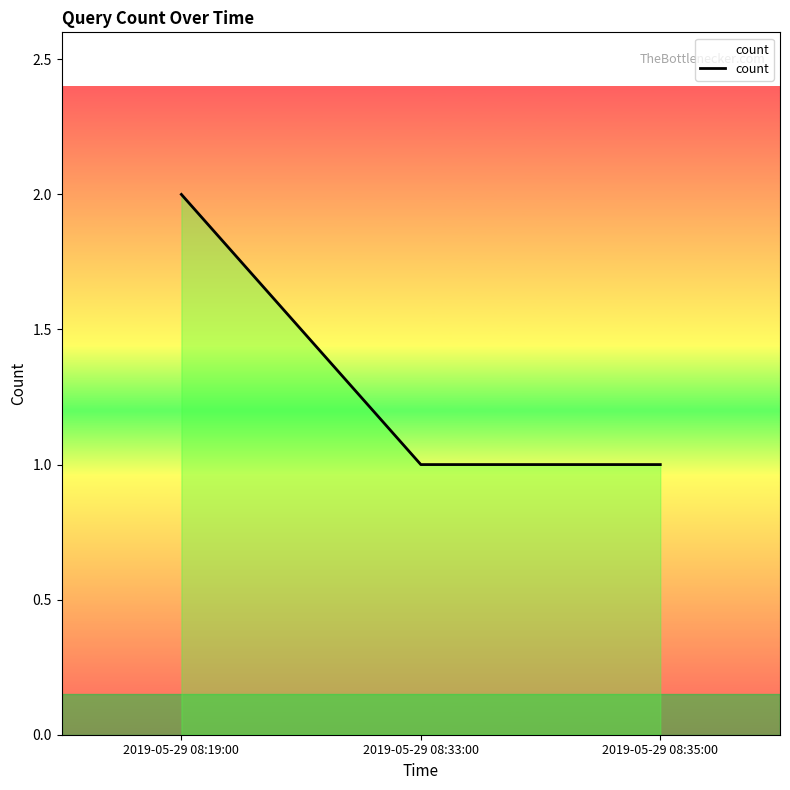

Which has a higher value, 2019-05-29 08:35:00 or 2019-05-29 08:19:00?

2019-05-29 08:19:00